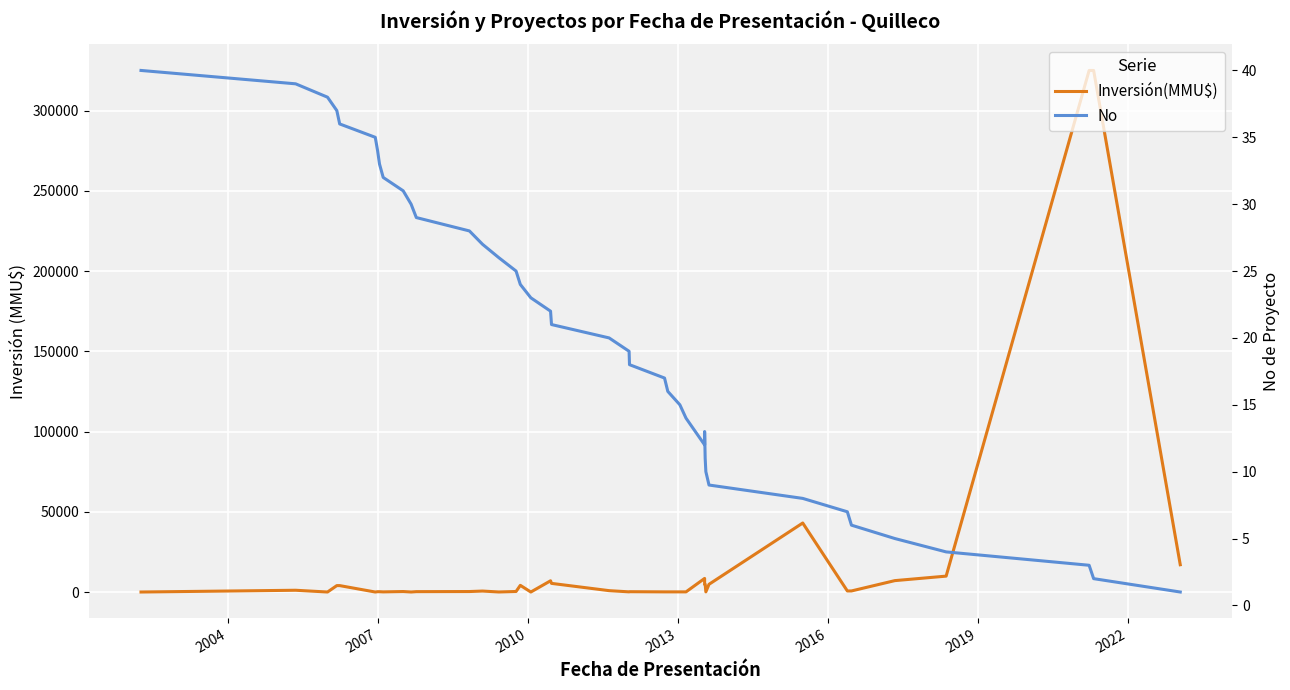

In Inversión(MMU$), how many points are higher than both neighbors (excluding endpoints)?

8